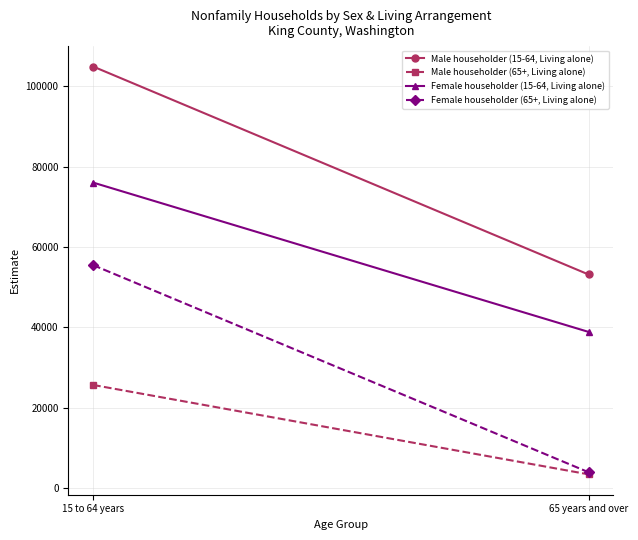

At which category does the chart reach its peak across all series?

15 to 64 years